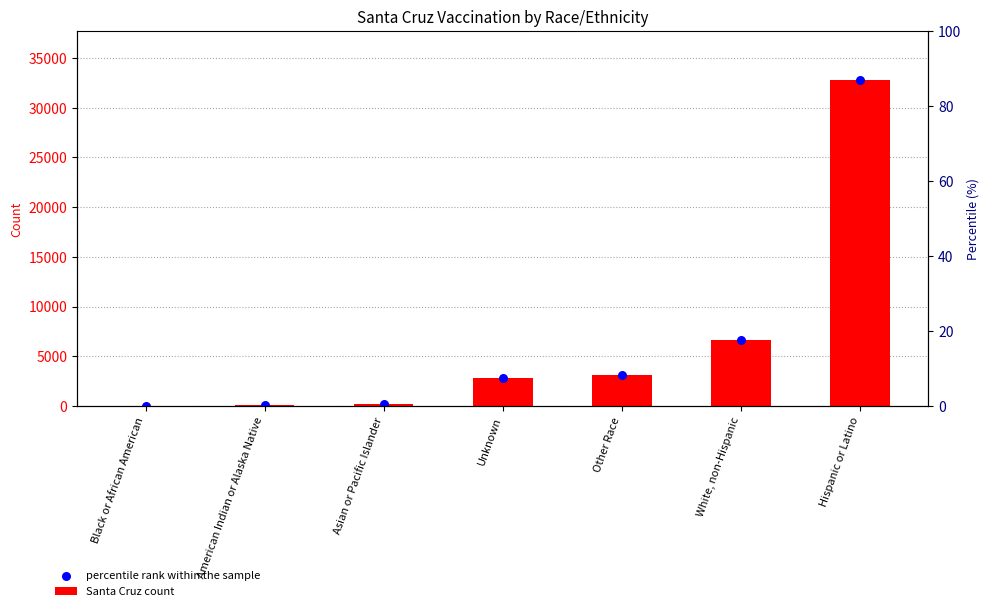

Which series has the largest Y range (max minus min)?

Santa Cruz count